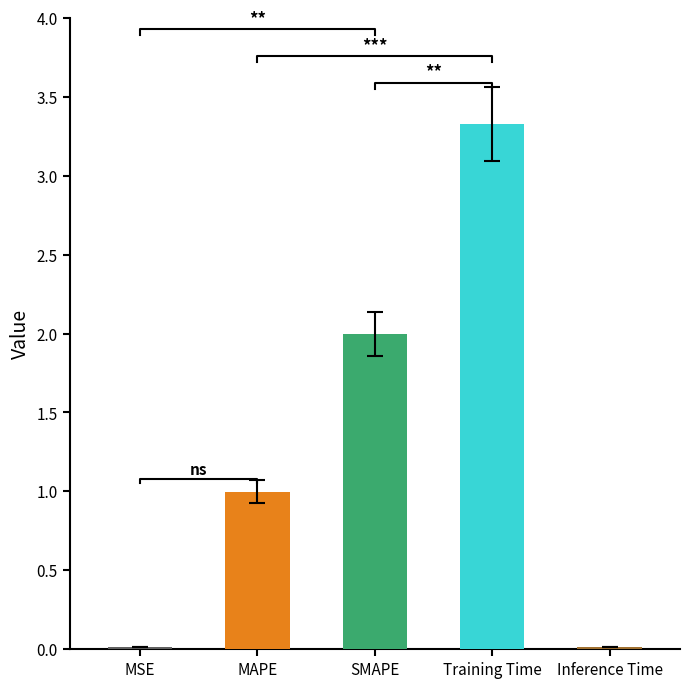

What is the average value?

1.3